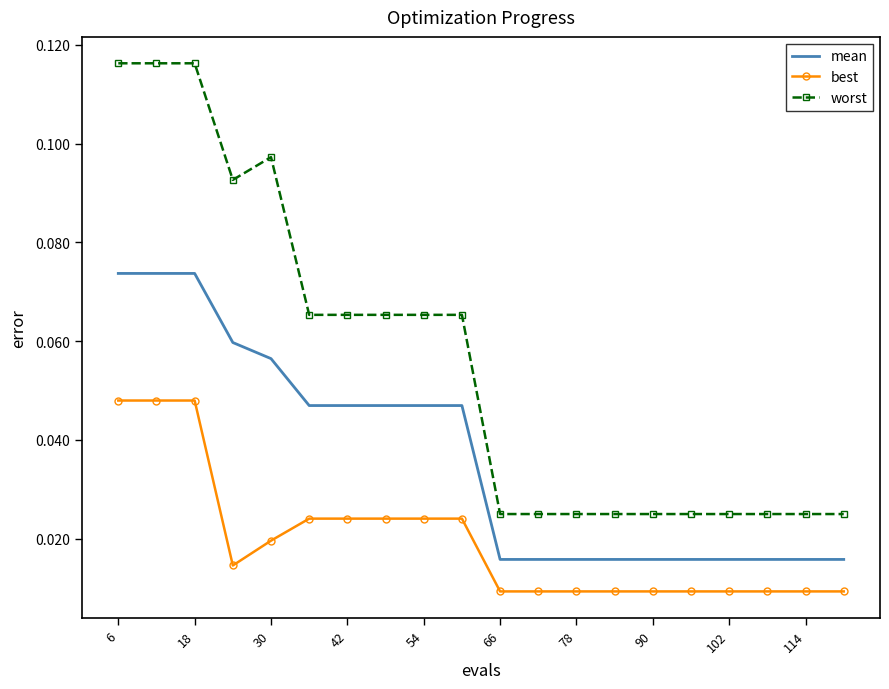

True or false: mean and best intersect in this chart.

False